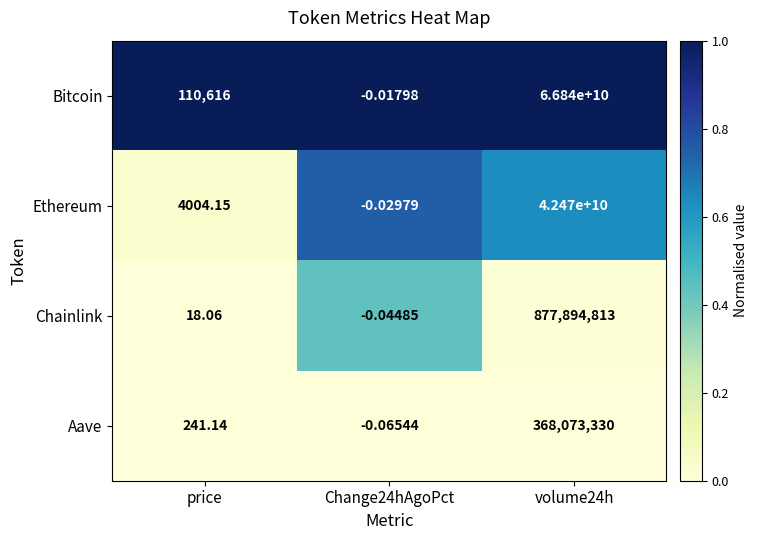

Which series has the widest spread of values?

Bitcoin